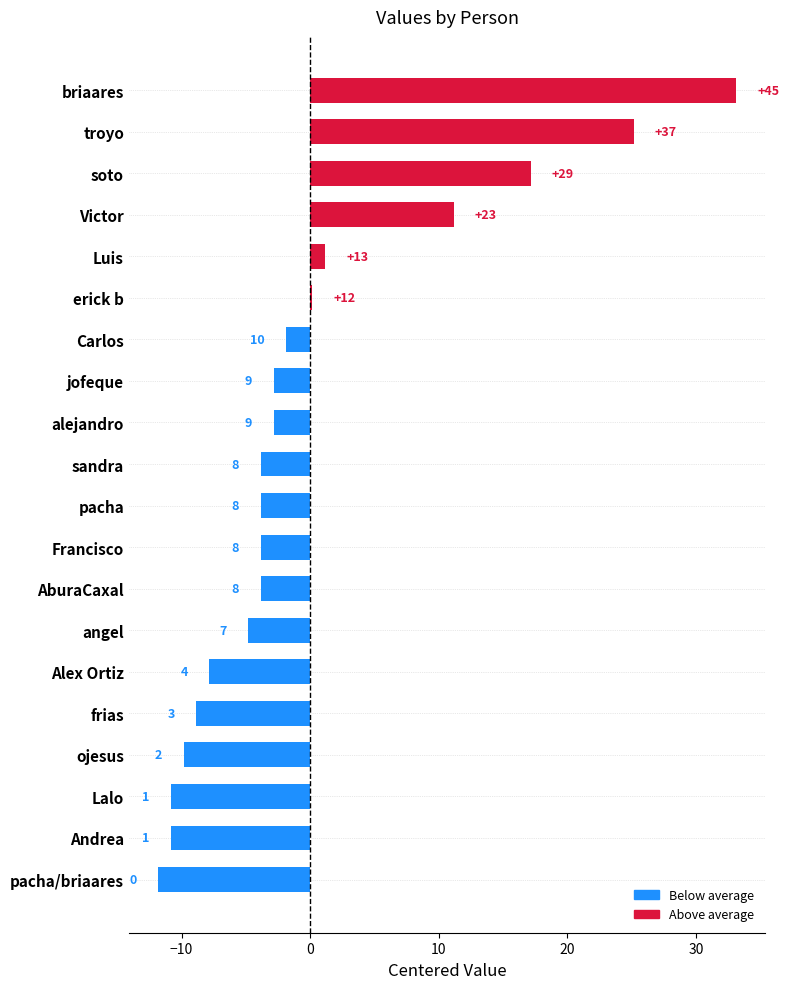

Which has a higher value, pacha/briaares or Francisco?

Francisco